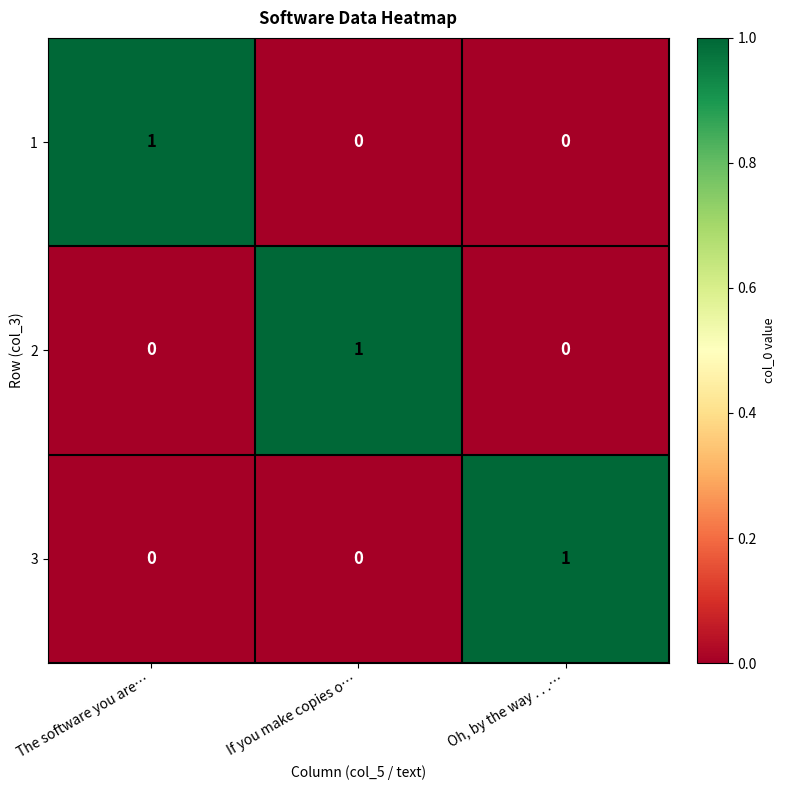

The value of 1 at Oh, by the way . . .… is 0. True or false?

True